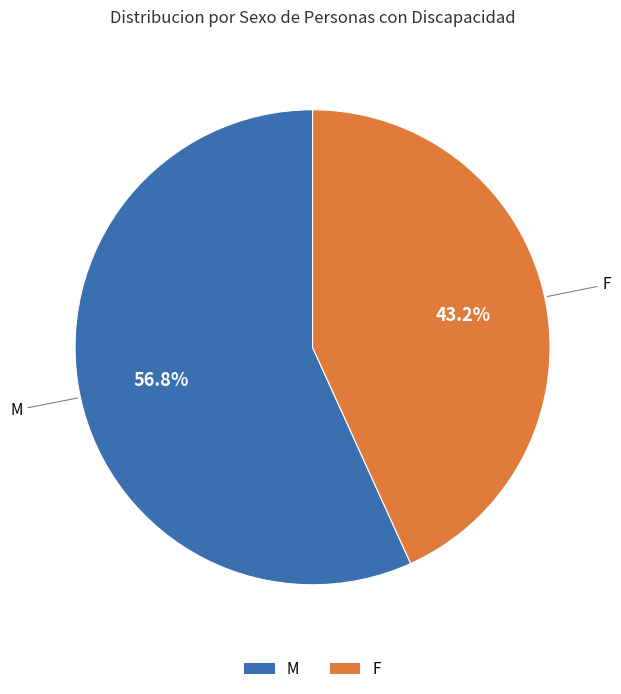

To the nearest percent, what is the average slice percentage?

50%